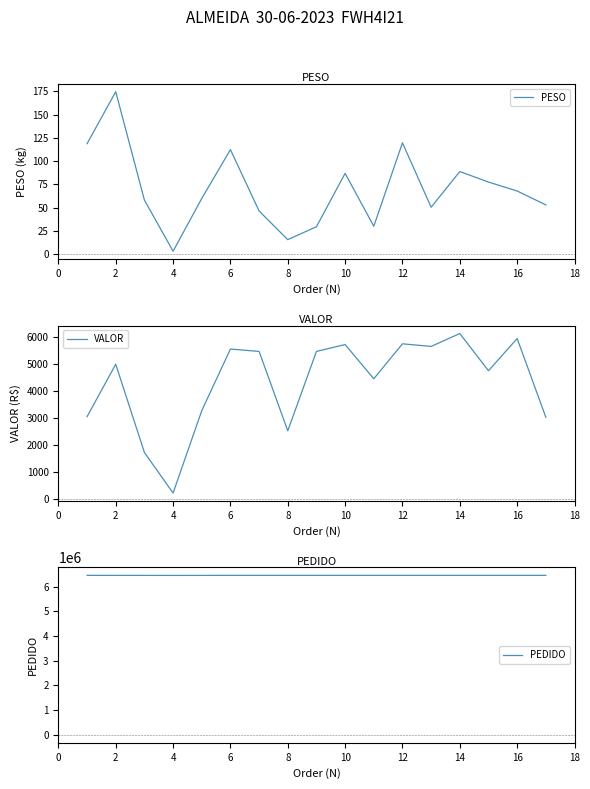

Rank the series by their maximum value, from highest to lowest.

PEDIDO, VALOR, PESO